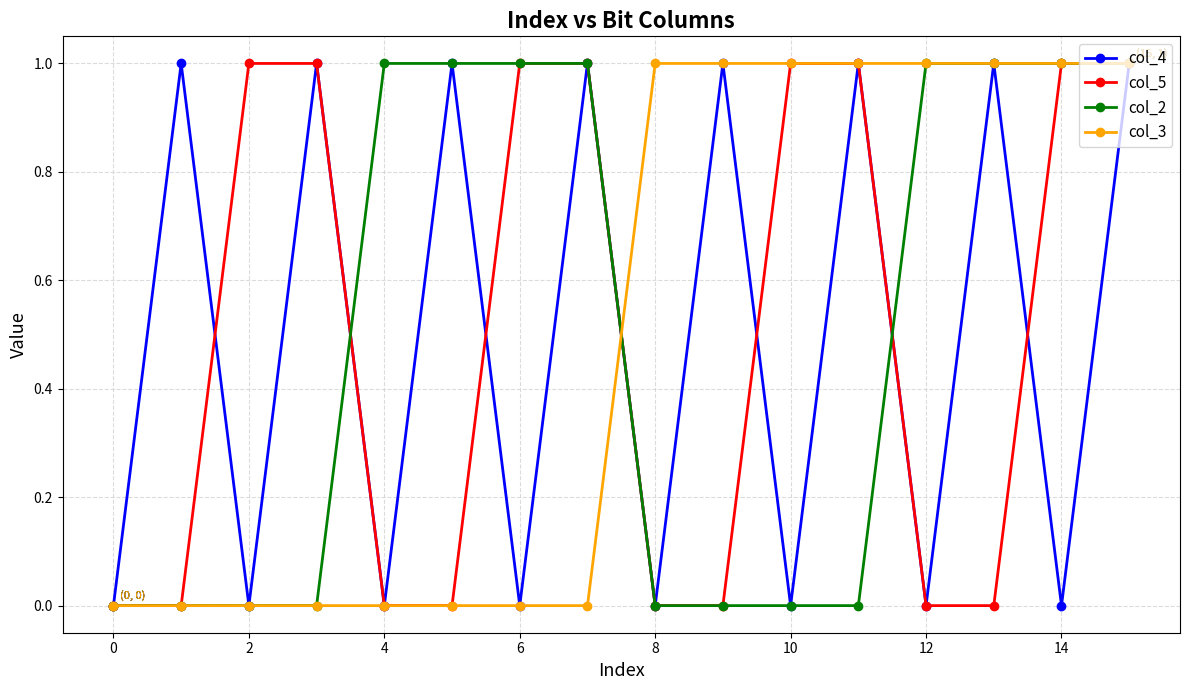

True or false: col_4 has more than 0 interior local peaks.

True